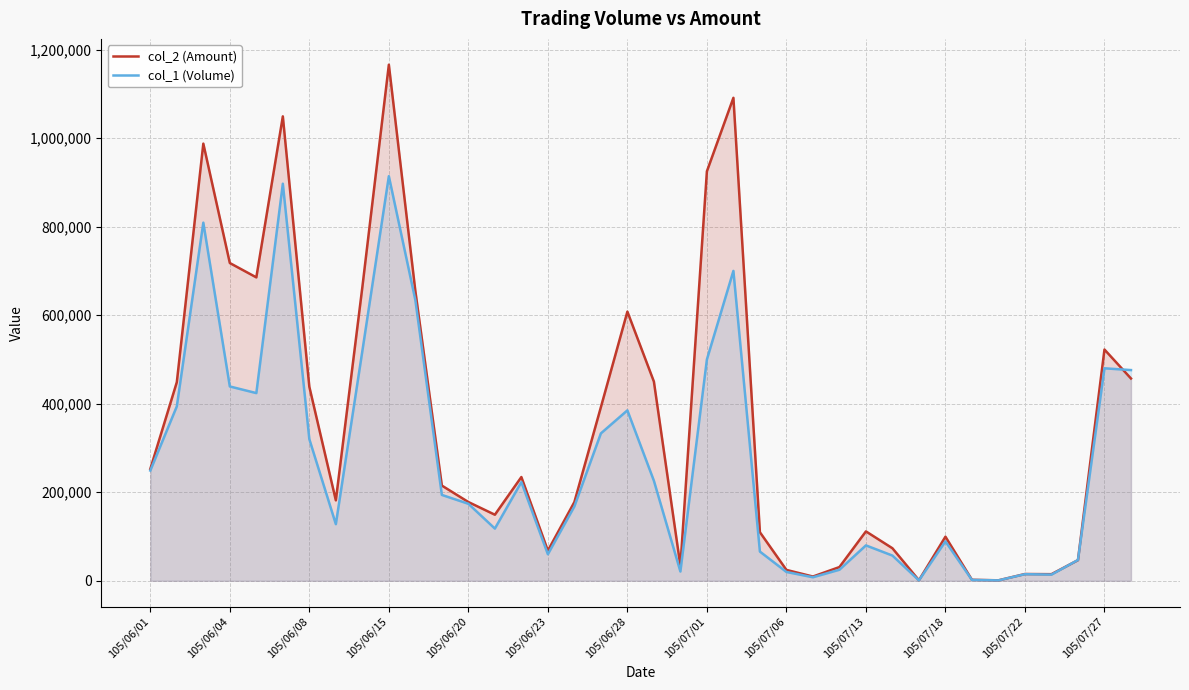

What is the difference between the maximum and minimum values in the col_1 (Volume) series?

913000